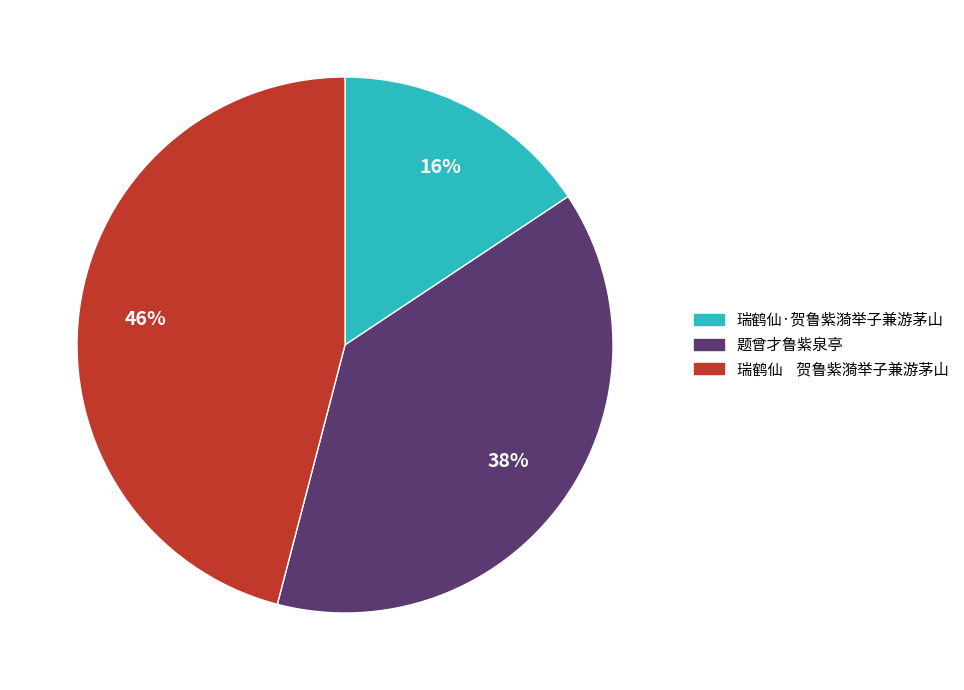

What is the ratio of the value at 瑞鹤仙 贺鲁紫漪举子兼游茅山 to the value at 瑞鹤仙·贺鲁紫漪举子兼游茅山?

2.9